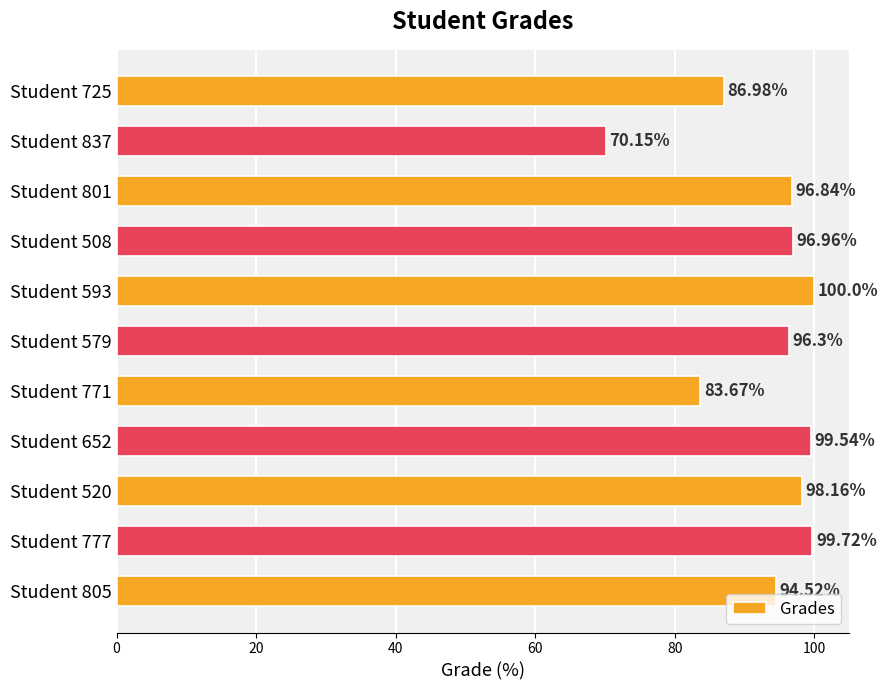

Which has a higher value, Student 837 or Student 801?

Student 801